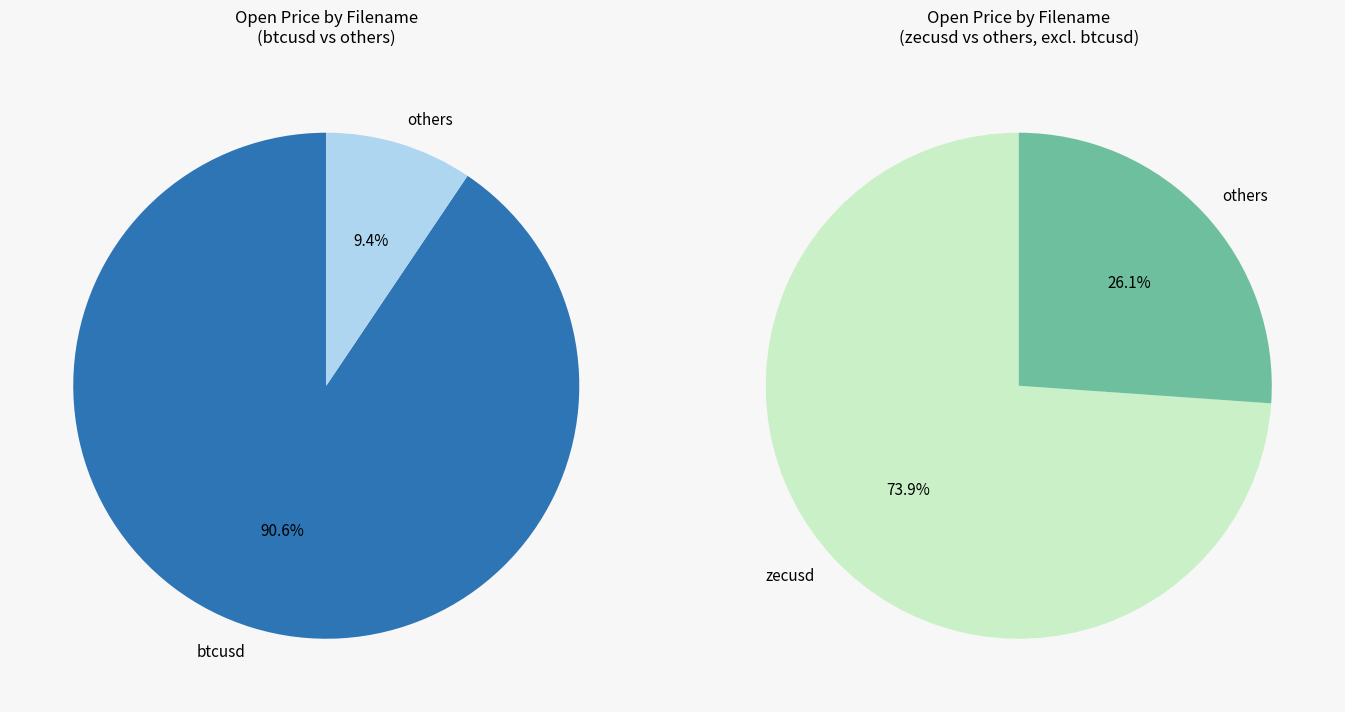

Does any single category account for the majority?

Yes